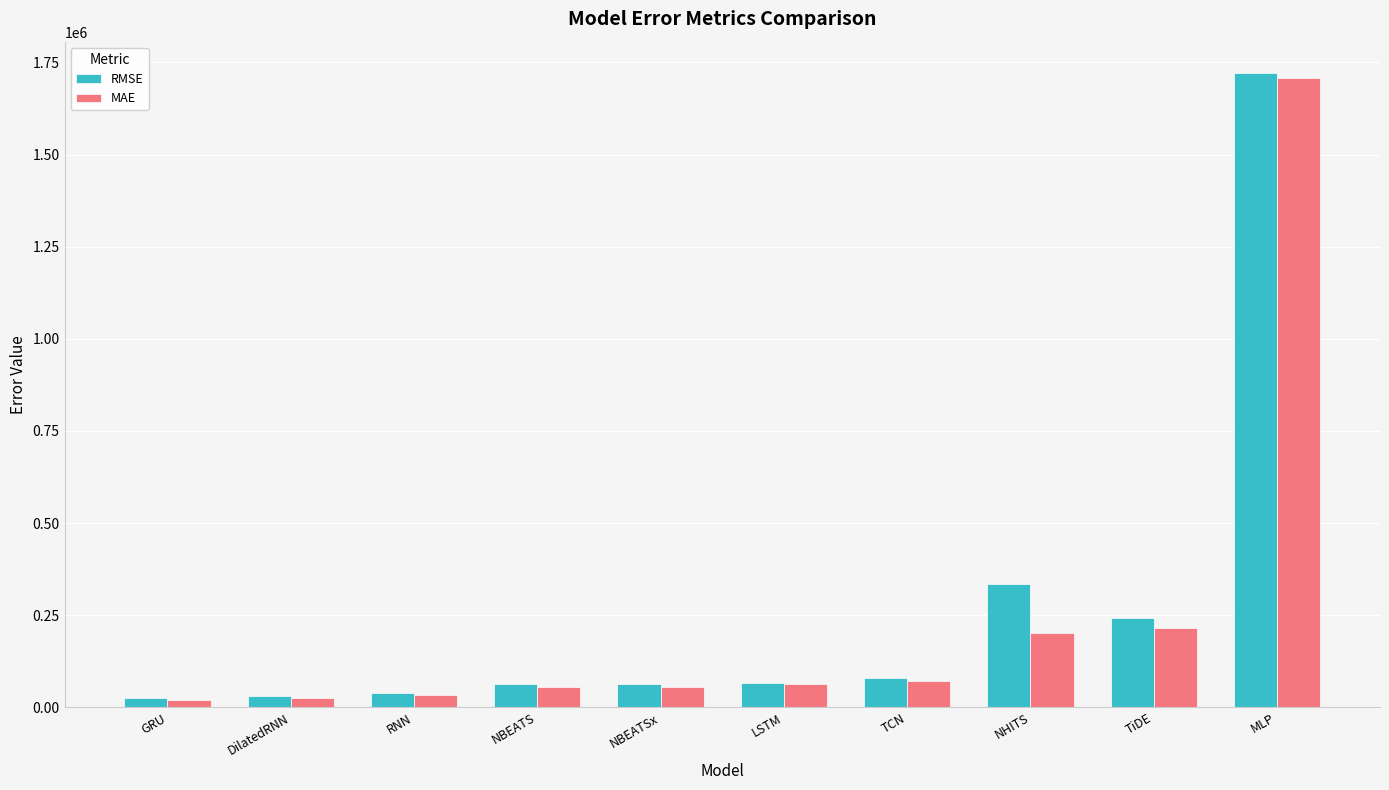

Is it true that MAE equals 45111.9 at TiDE?

False